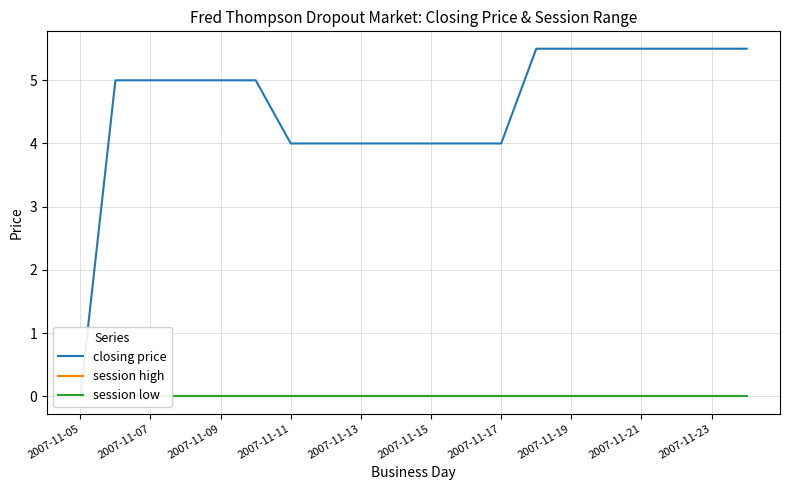

List the series in order of their peak value, lowest first.

session high, session low, closing price